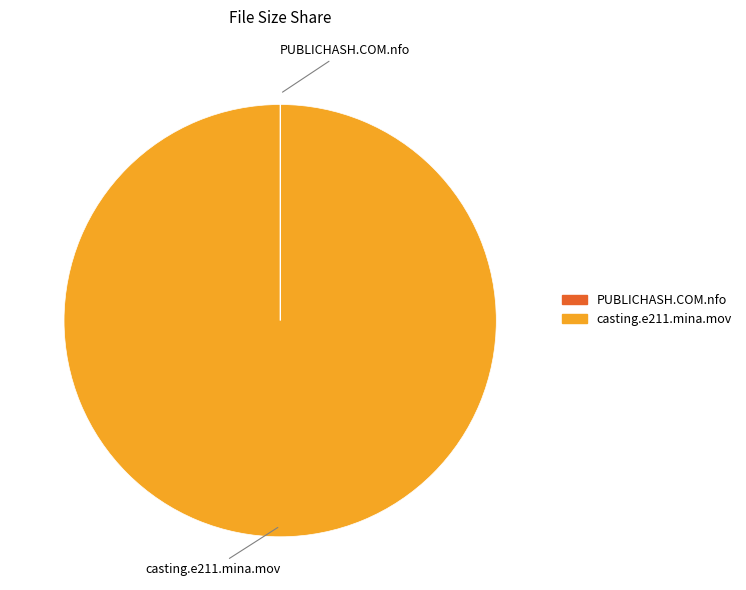

True or false: casting.e211.mina.mov accounts for 87% of the total.

False